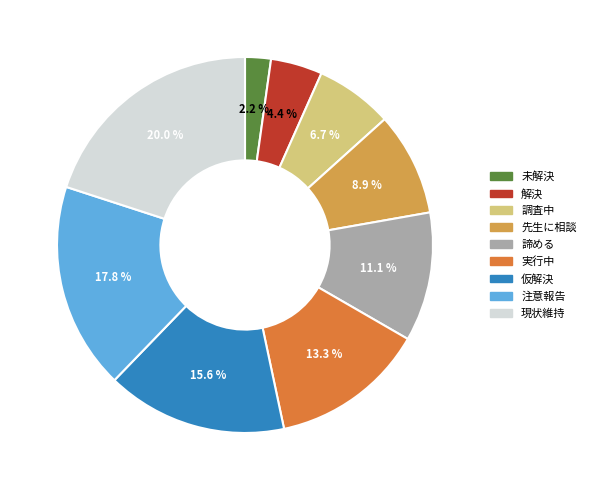

Which category has the smallest portion of the pie?

未解決